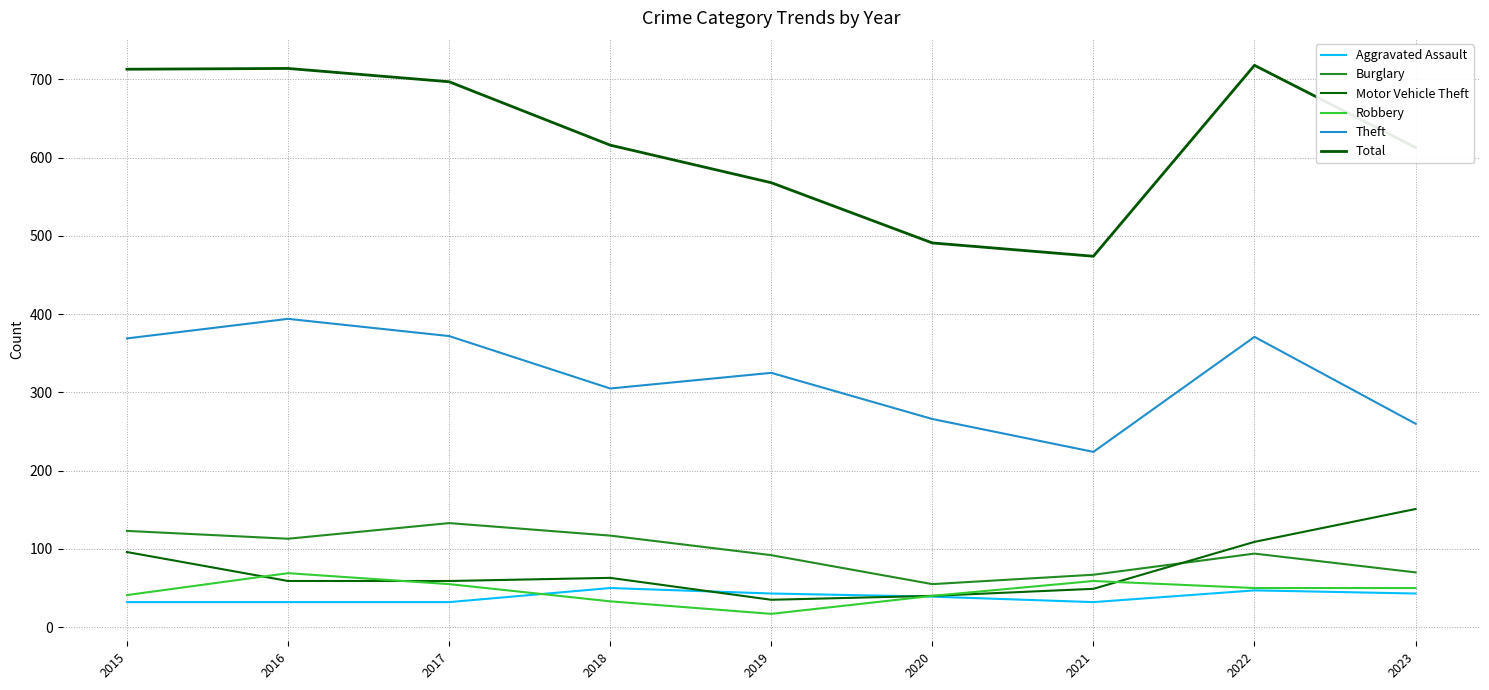

Reading left to right, what are all the values shown in this chart?

Aggravated Assault: 2015=32	2016=32	2017=32	2018=50	2019=43	2020=39	2021=32	2022=47	2023=43
Burglary: 2015=123	2016=113	2017=133	2018=117	2019=92	2020=55	2021=67	2022=94	2023=70
Motor Vehicle Theft: 2015=96	2016=59	2017=59	2018=63	2019=35	2020=40	2021=49	2022=109	2023=151
Robbery: 2015=41	2016=69	2017=55	2018=33	2019=17	2020=40	2021=59	2022=50	2023=50
Theft: 2015=369	2016=394	2017=372	2018=305	2019=325	2020=266	2021=224	2022=371	2023=260
Total: 2015=713	2016=714	2017=697	2018=616	2019=568	2020=491	2021=474	2022=718	2023=613